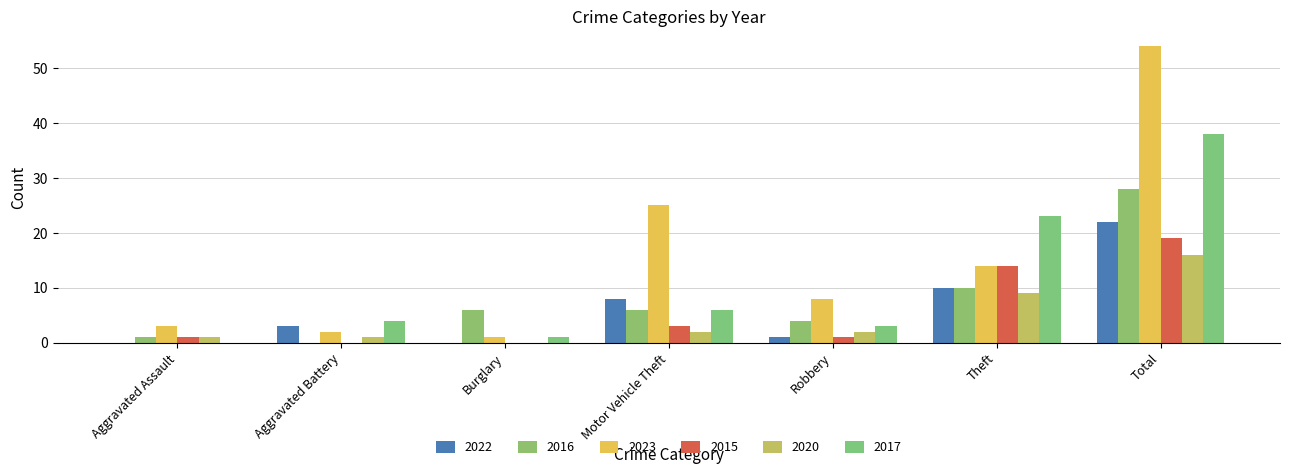

How many data points does each series have?

7